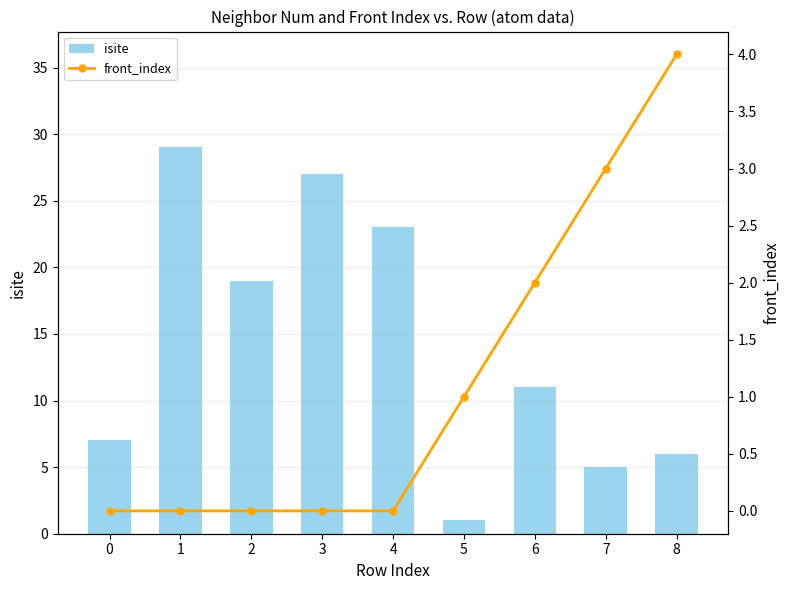

What is the maximum value for isite?

29